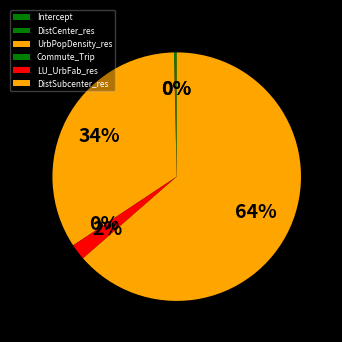

Combined, do Commute_Trip and DistCenter_res account for over 50%?

No